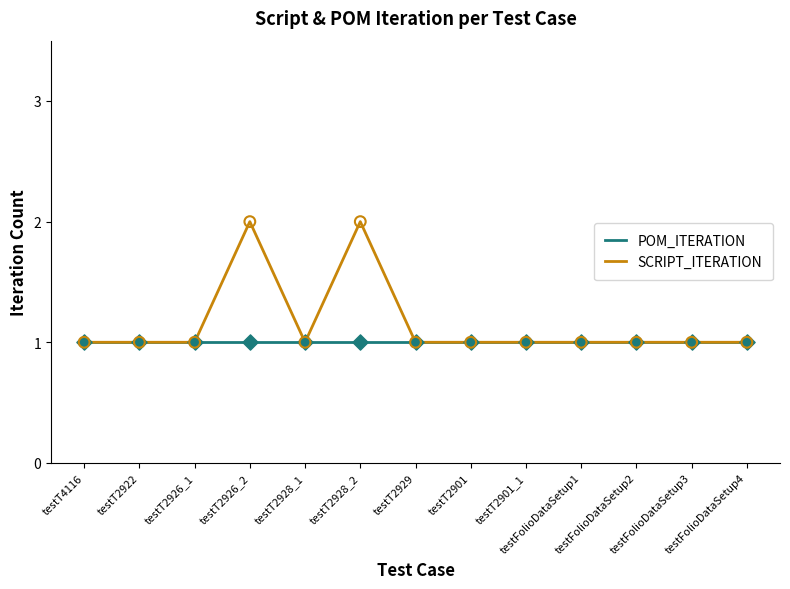

Which series has the largest total across all categories?

SCRIPT_ITERATION